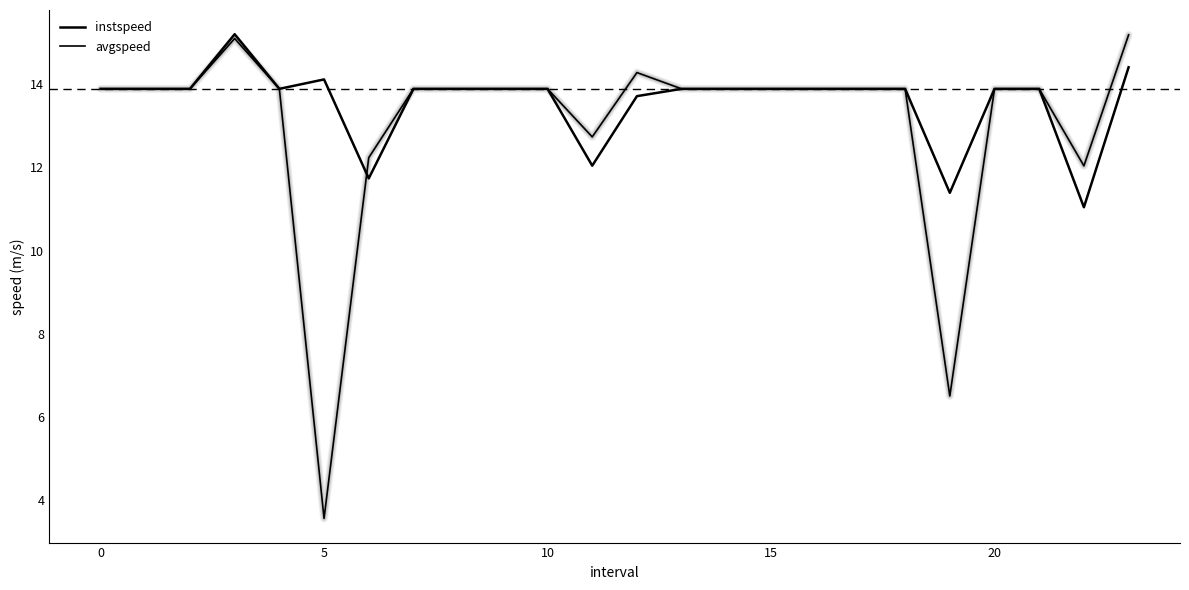

Does the chart display data point markers on the line(s)?

No